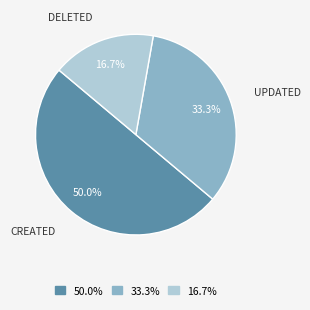

Rank the categories by value from highest to lowest.

50.0%, 33.3%, 16.7%